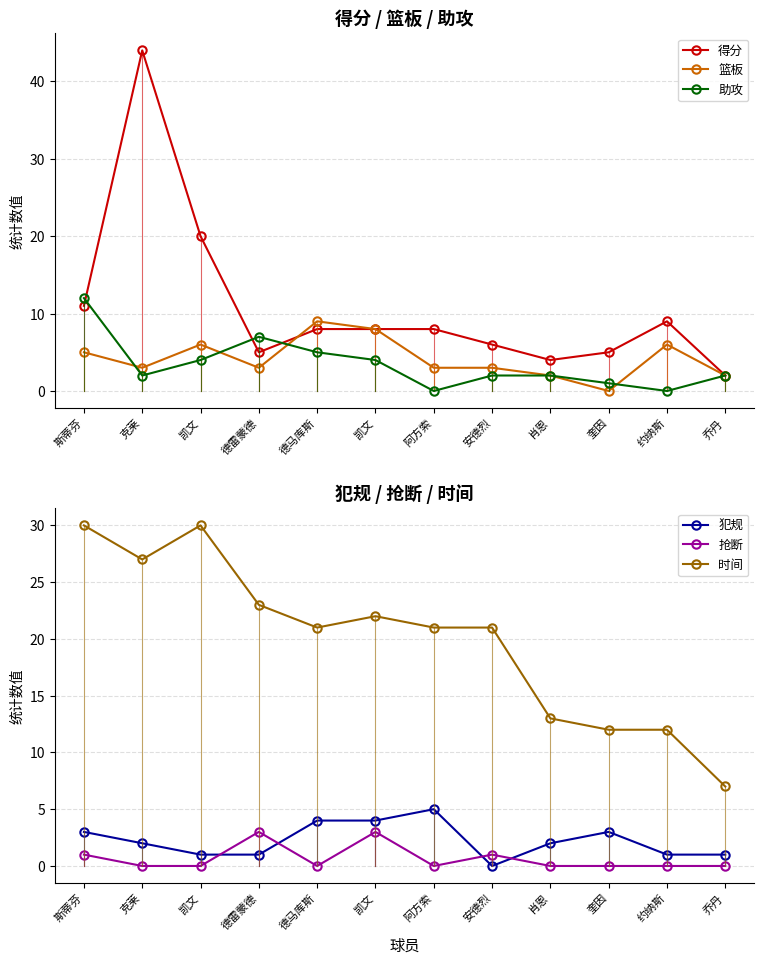

At which category is the sum across all series the highest?

克莱